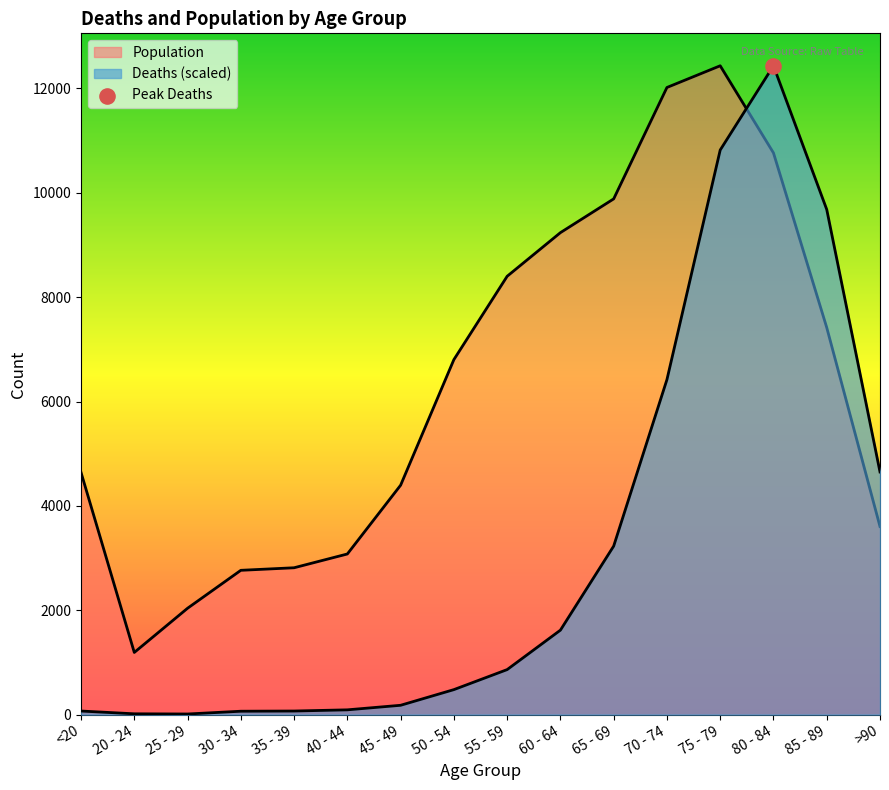

Which series has the largest Y range (max minus min)?

Deaths